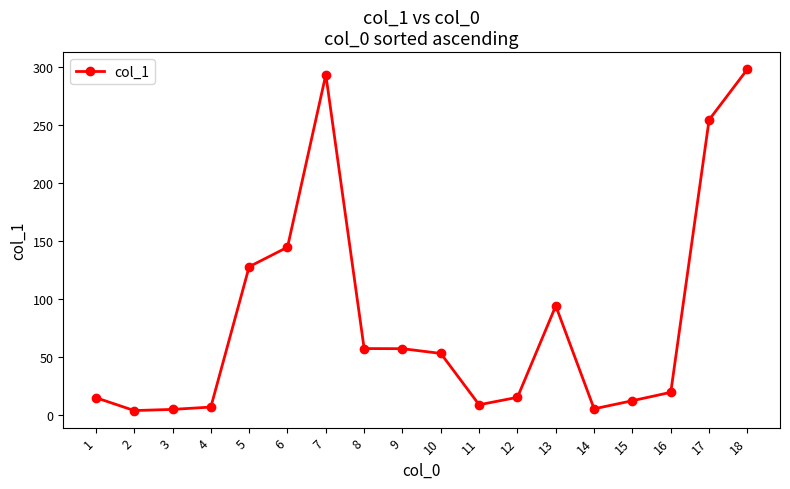

What is the sum of all values?

1471.8